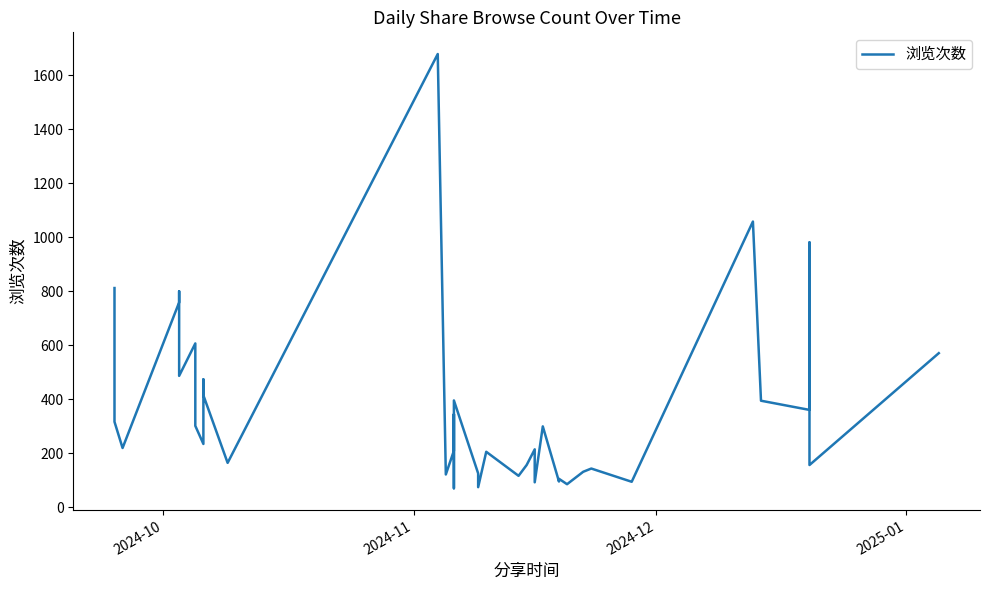

Where does the data first go above 220?

2024-10